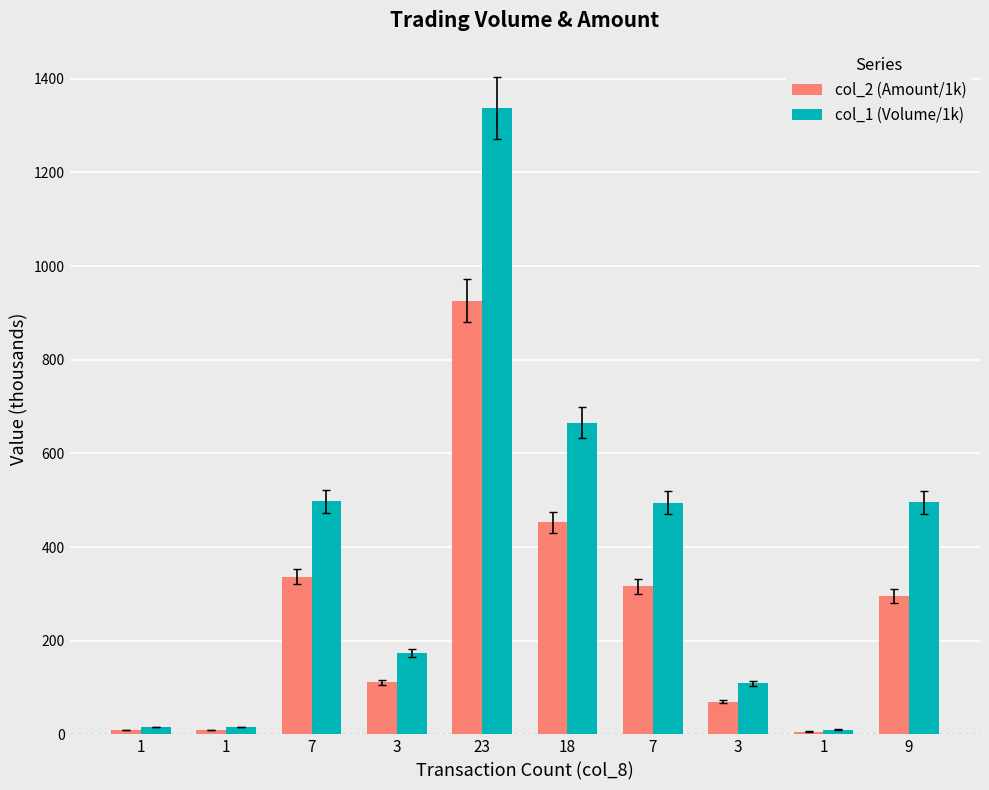

Reading right to left, extract all data points from this chart.

col_2 (Amount/1k): 296.1	6.1	69.6	316.1	452.9	926.0	111.4	337.0	9.6	9.8
col_1 (Volume/1k): 496.0	10.0	109.0	495.0	666.0	1338.0	174.0	498.0	16.0	16.0